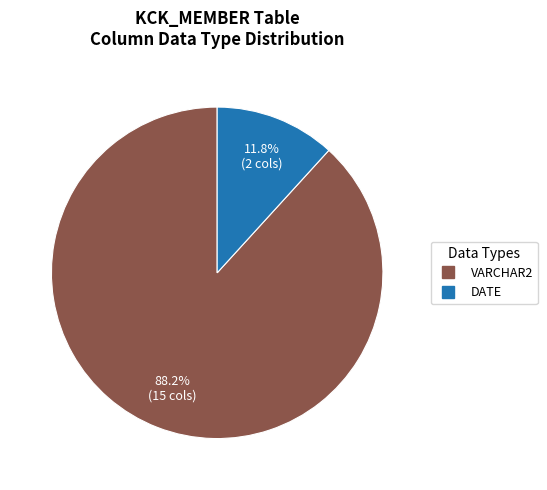

Is the sum of VARCHAR2 and DATE greater than half?

Yes